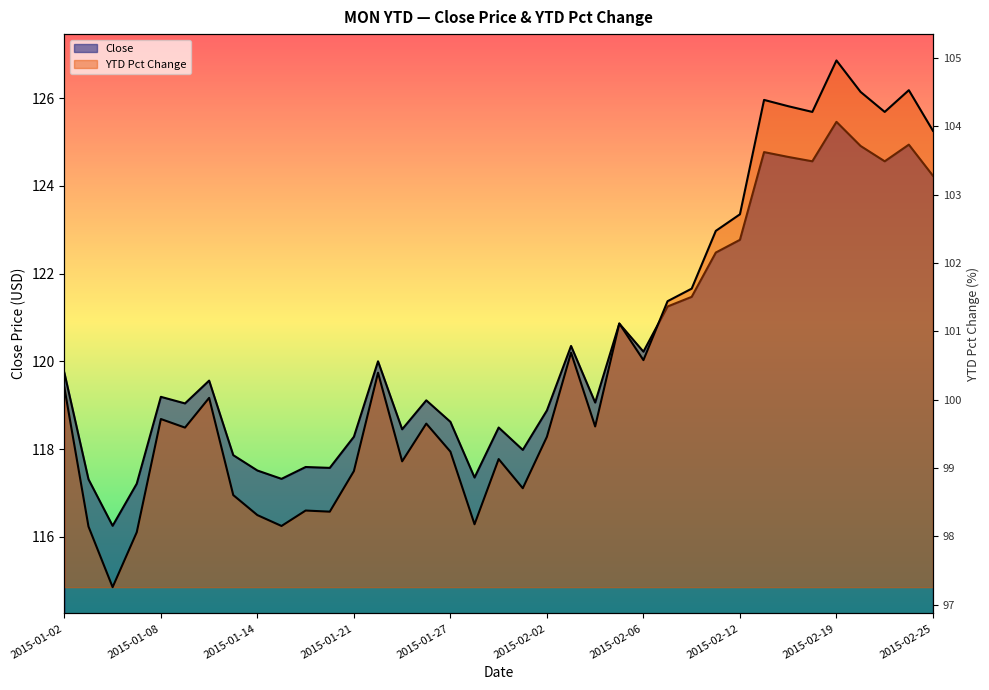

What is the sum of the YTD Pct Change values at 2015-01-30 and 2015-02-06?

199.3